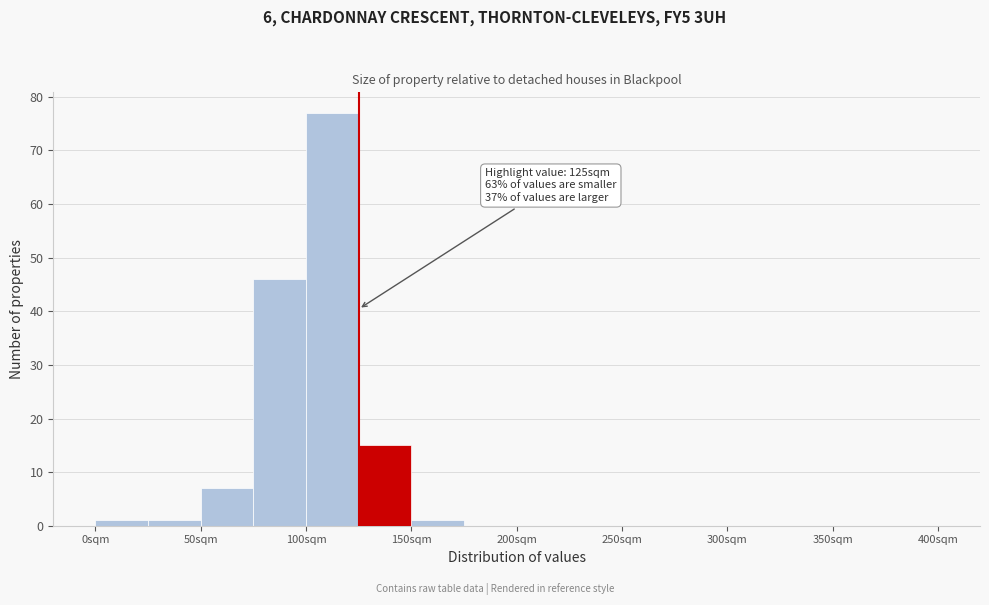

Which range on the x-axis has the tallest bar?

100 to 125